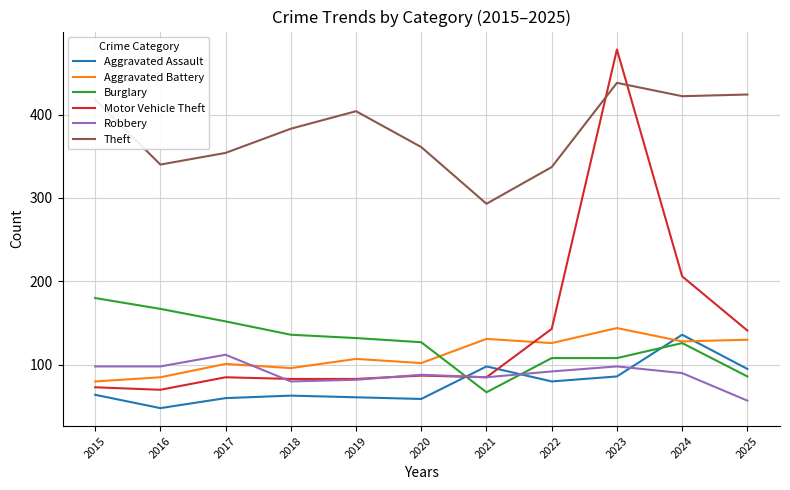

What is the greatest value displayed?

478